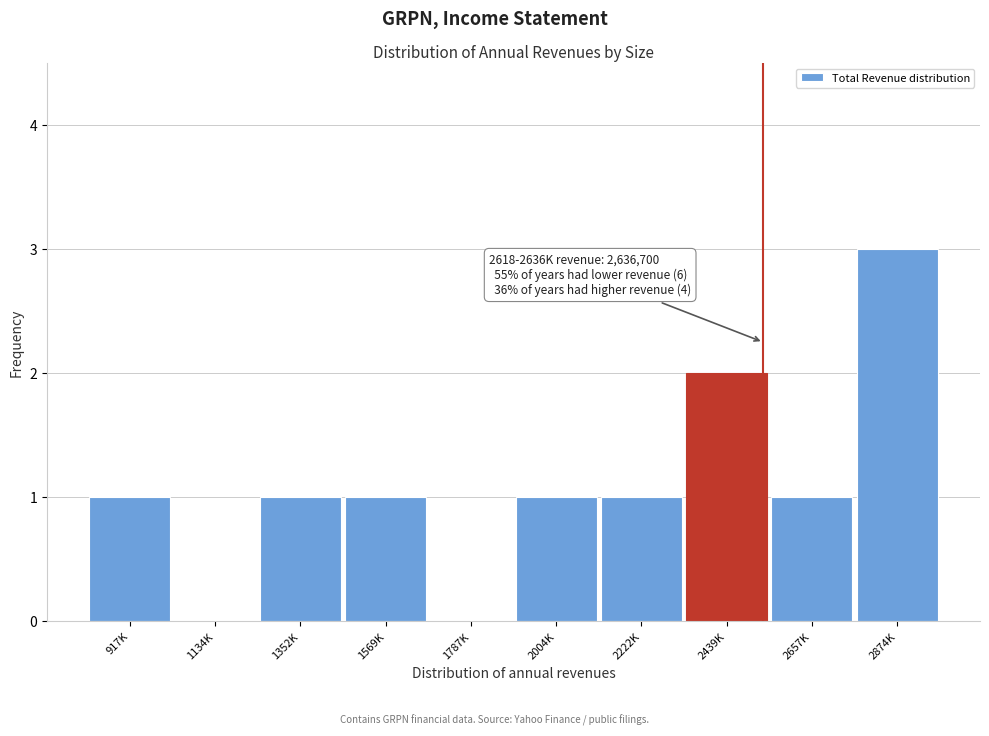

Reading right to left, transcribe all the data shown in this chart.

2874K=3	2657K=1	2439K=2	2222K=1	2004K=1	1787K=0	1569K=1	1352K=1	1134K=0	917K=1